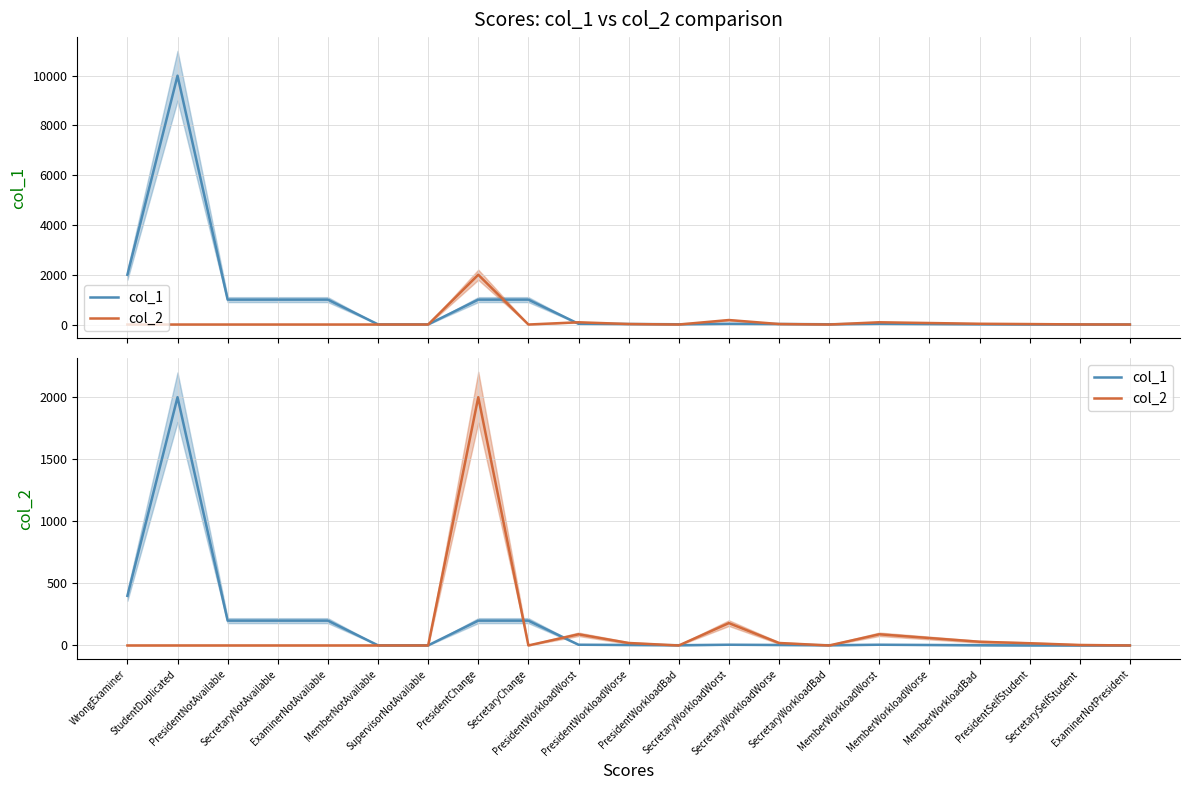

What is the label of the 20th point from the right?

StudentDuplicated